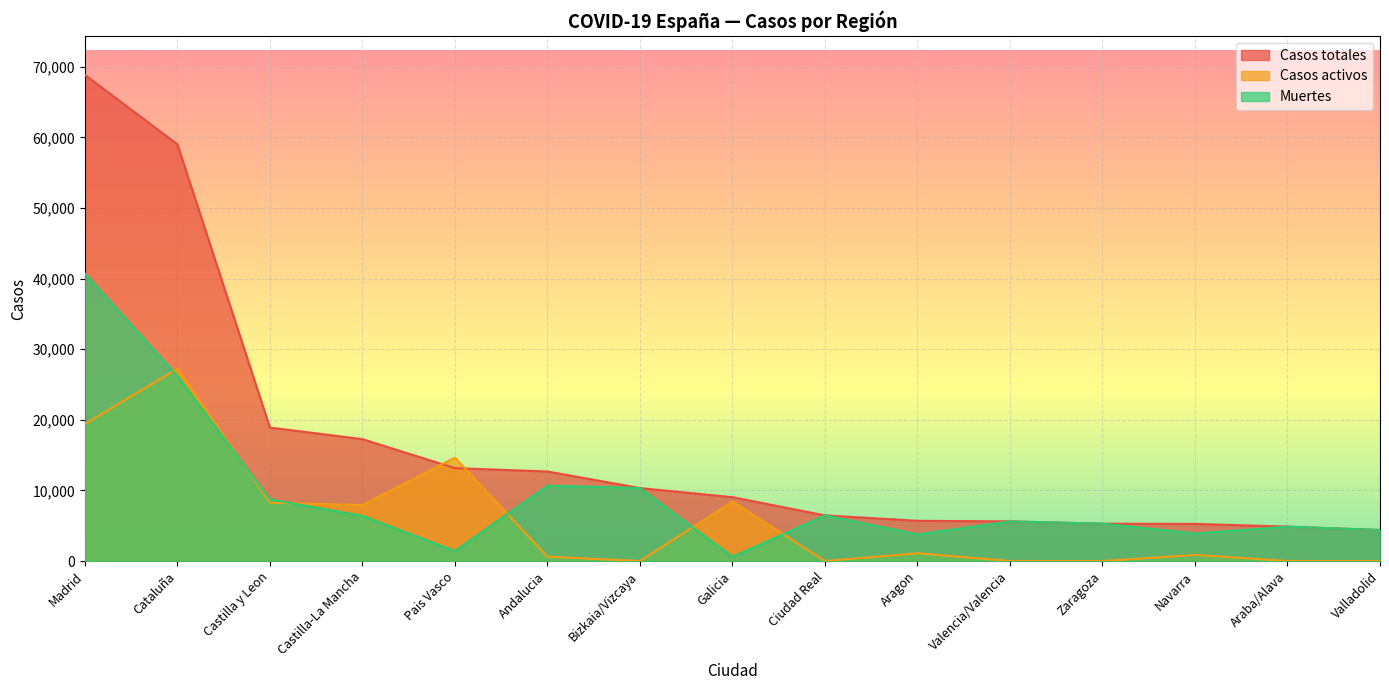

List the series in order of their peak value, highest first.

Casos totales, Muertes, Casos activos